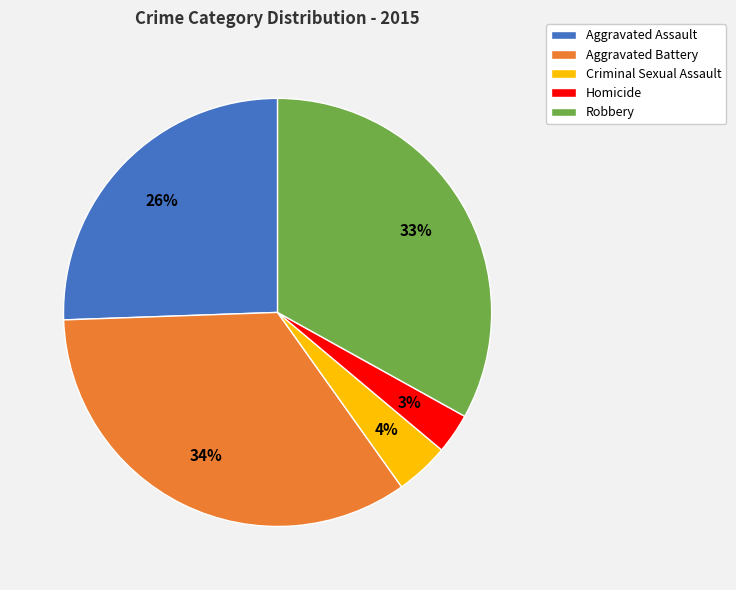

To the nearest percent, what portion does Robbery represent?

33%